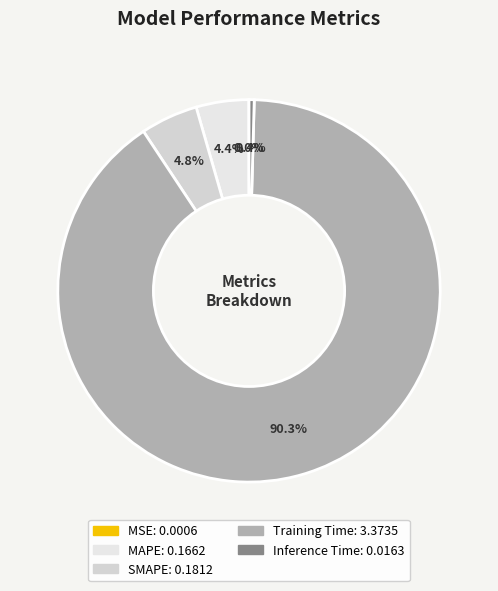

How many slices are in this pie chart?

5